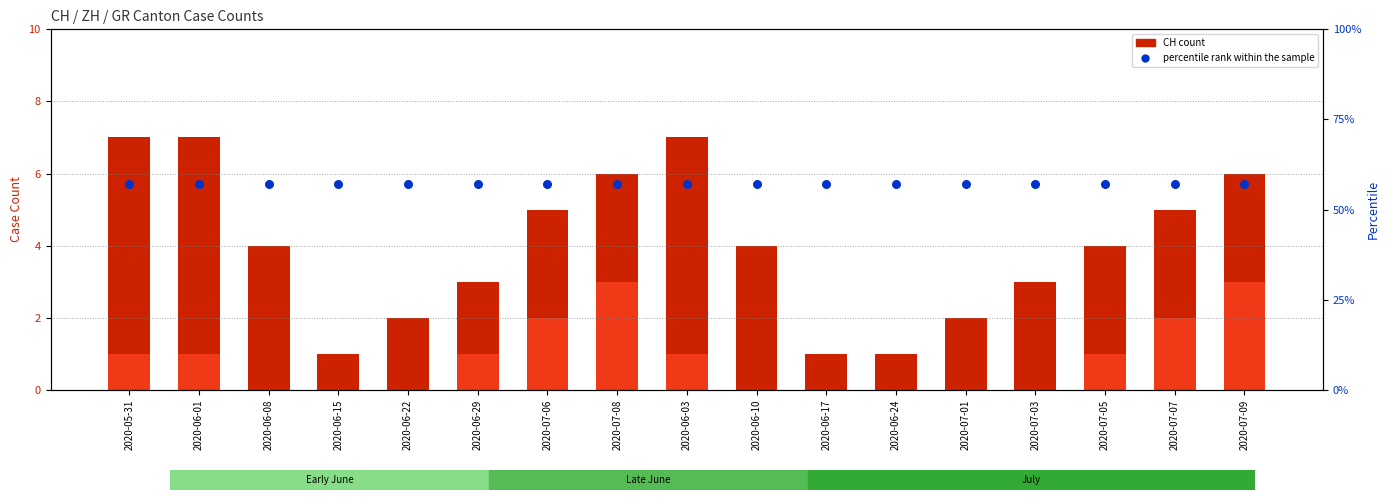

Which series has the largest Y range (max minus min)?

CH (total)